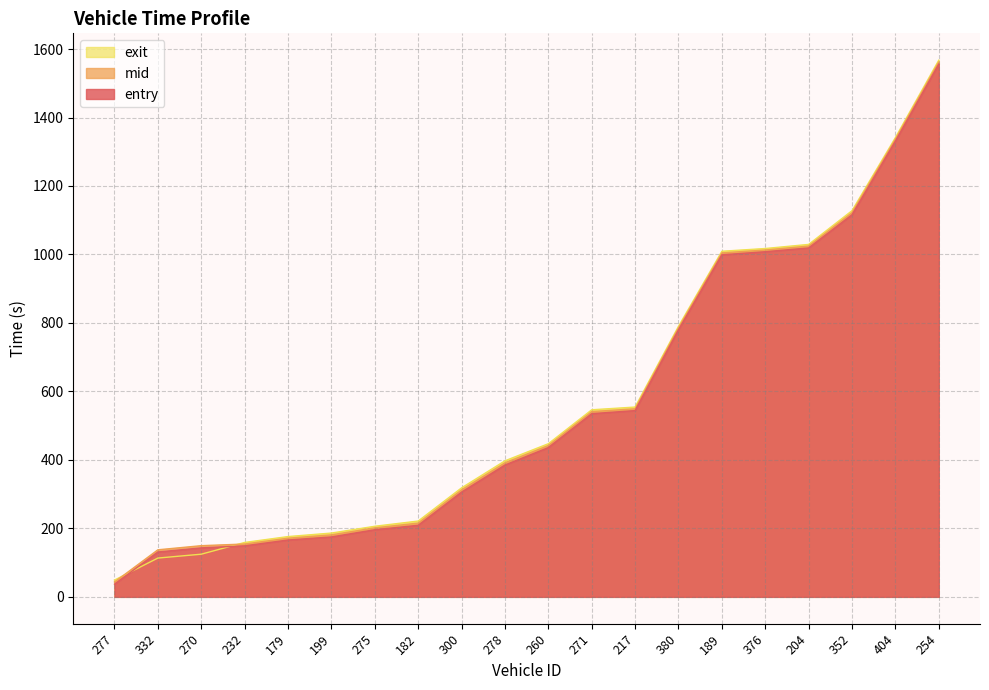

At which category is the sum across all series the highest?

254